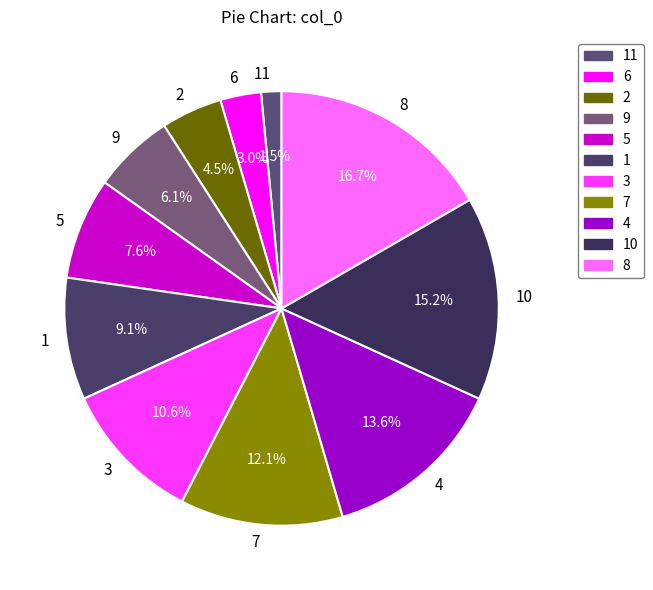

What percentage is the 5 slice, to the nearest percent?

8%